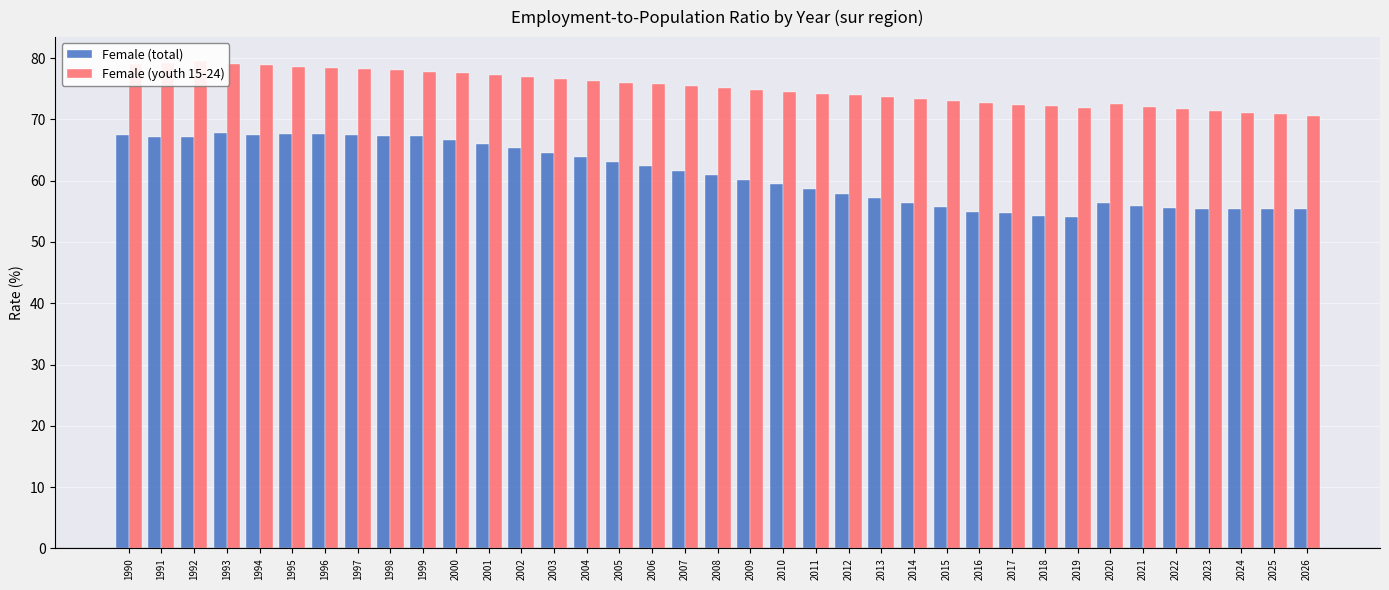

Rank the series by their average value, from highest to lowest.

Female (youth 15-24), Female (total)